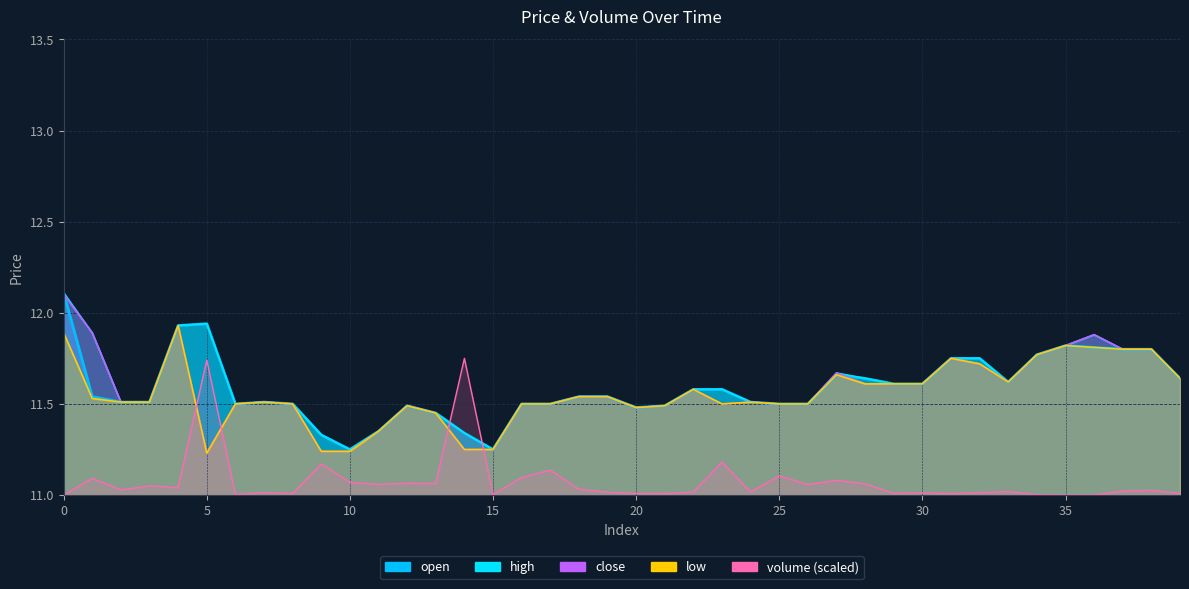

Where is the first local minimum for volume?

2